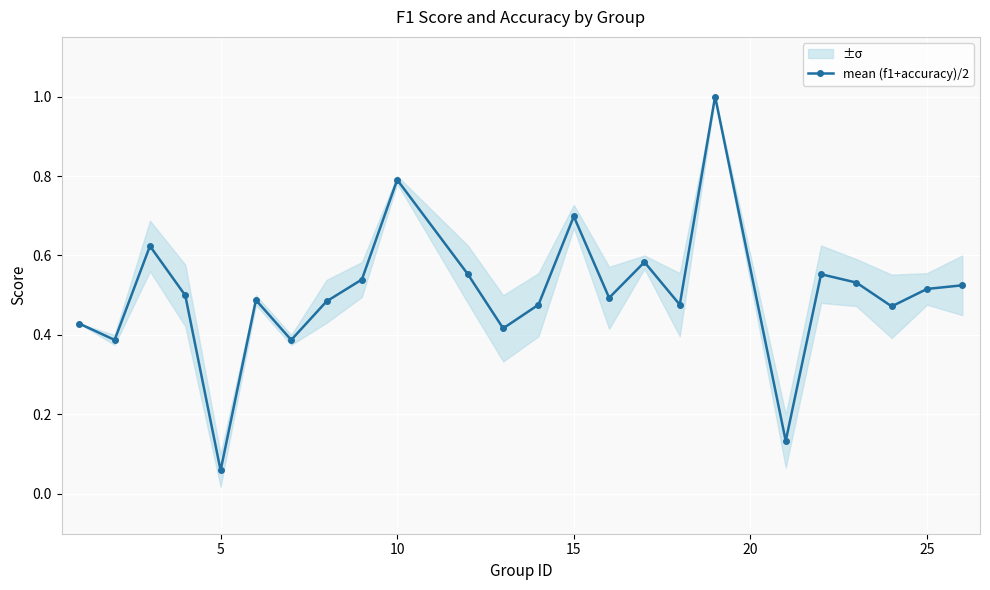

True or false: mean (f1+accuracy)/2 has more than 0 interior local peaks.

True